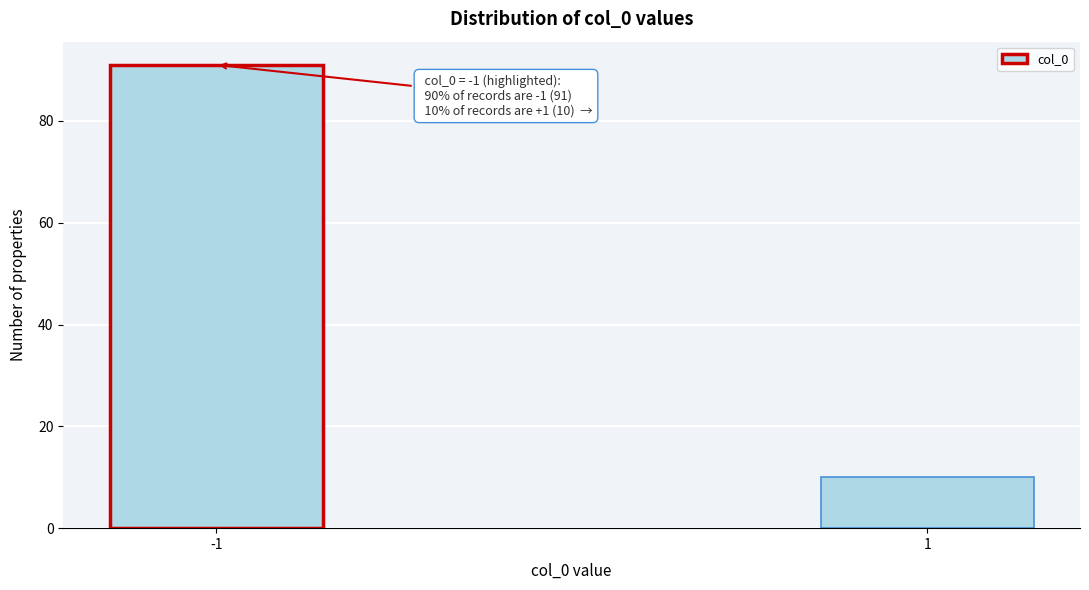

Reading left to right, what are all the values shown in this chart?

91	10